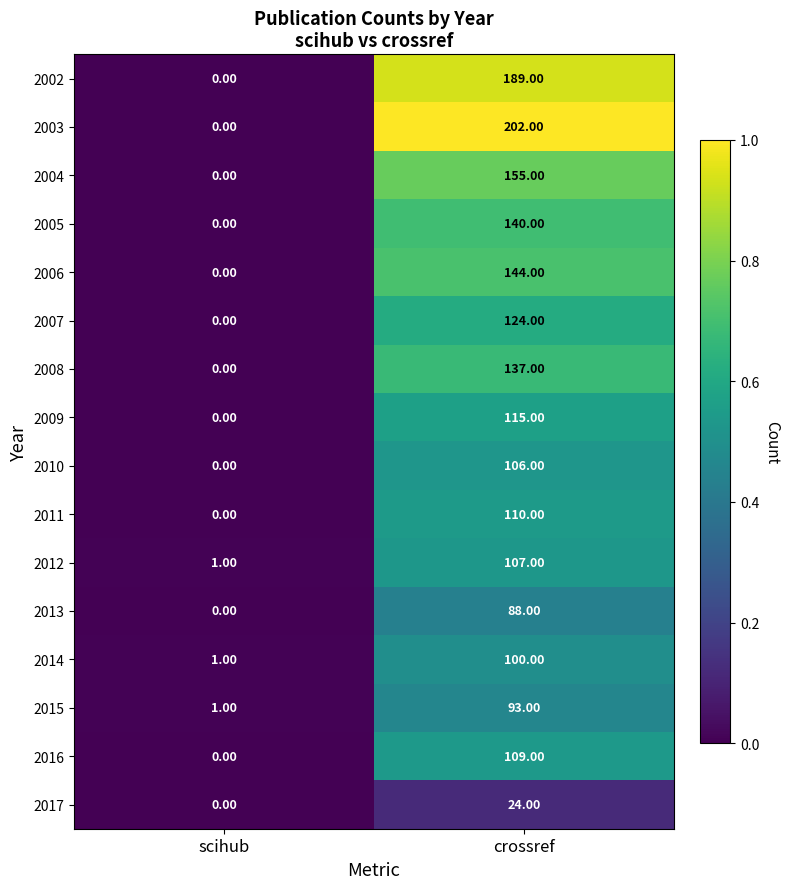

What is the difference between the 2014 values at scihub and crossref?

99